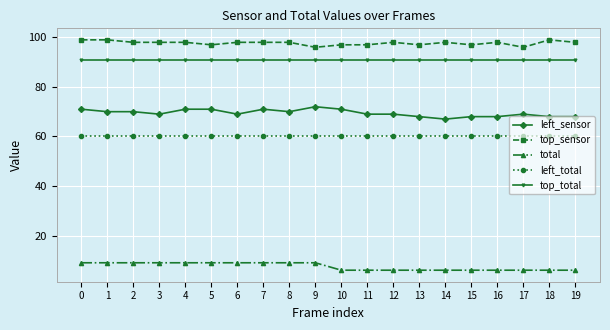

What is the highest value of the top_total series?

91